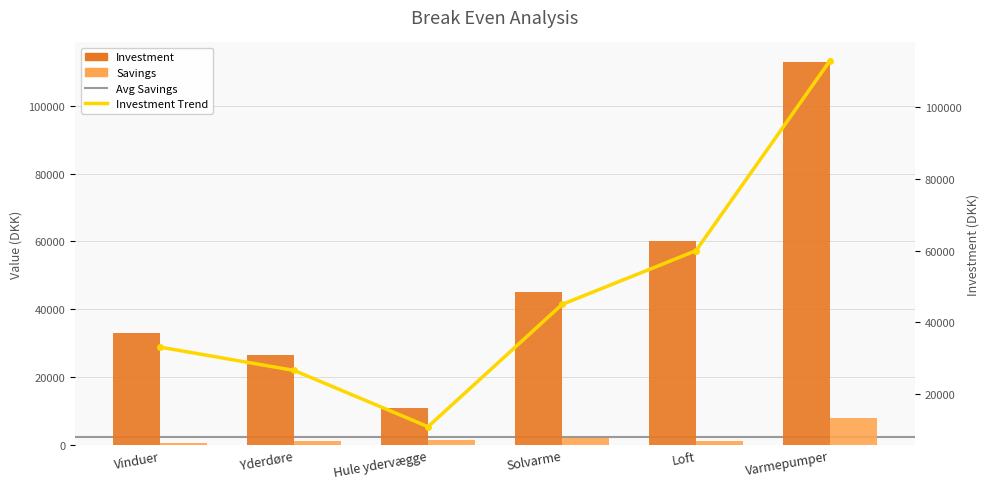

What is the label of the 4th bar from the left?

Solvarme